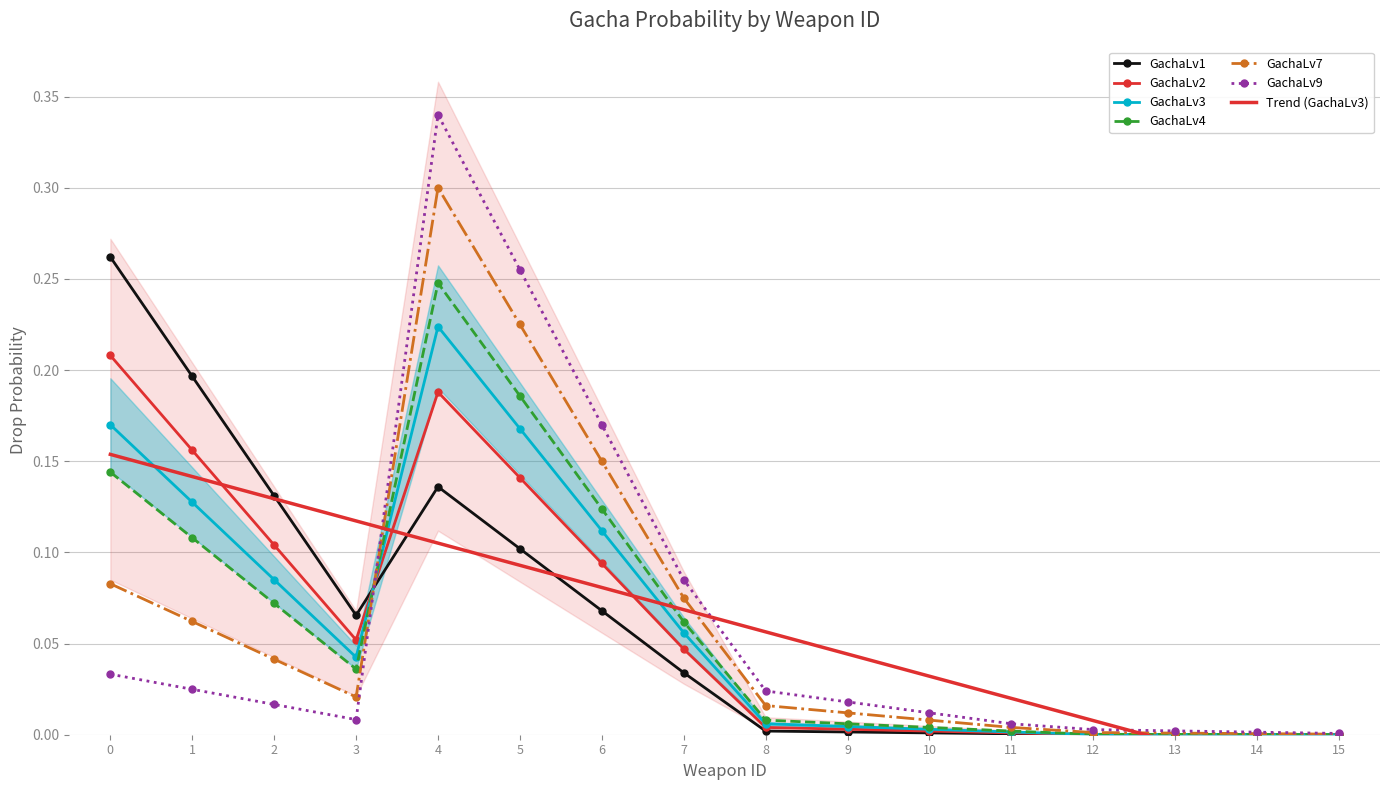

Is the value of GachaLv1 at 3 greater than the value of GachaLv9 at 4?

No